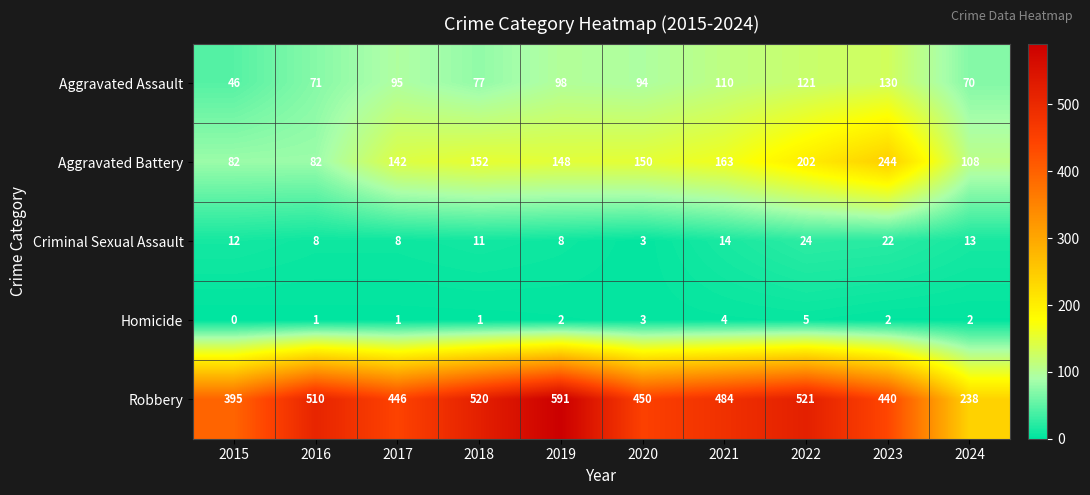

Which series has the largest range (max minus min)?

Robbery